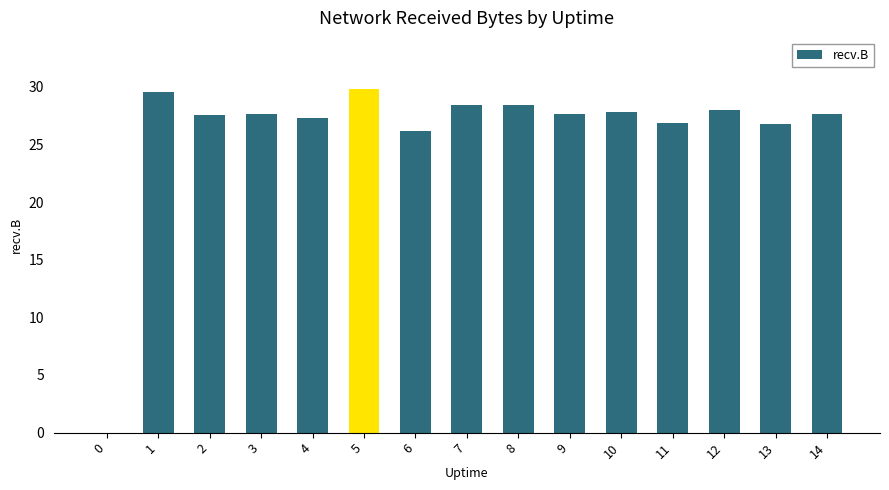

What is the maximum value shown in the chart?

29.8